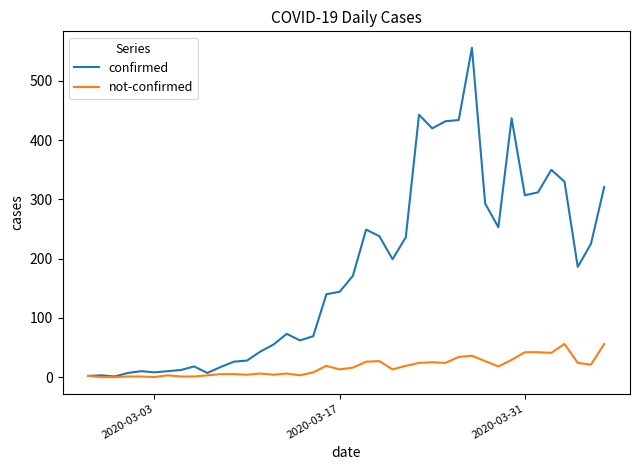

Rank the series by their maximum value, from lowest to highest.

not-confirmed, confirmed